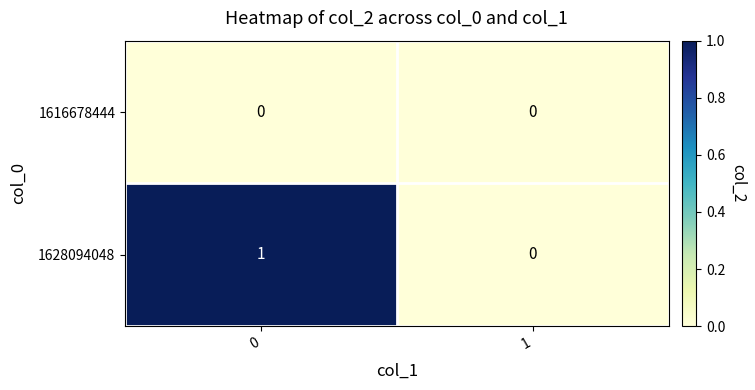

Is it true that 1616678444 equals 0 at 1?

True